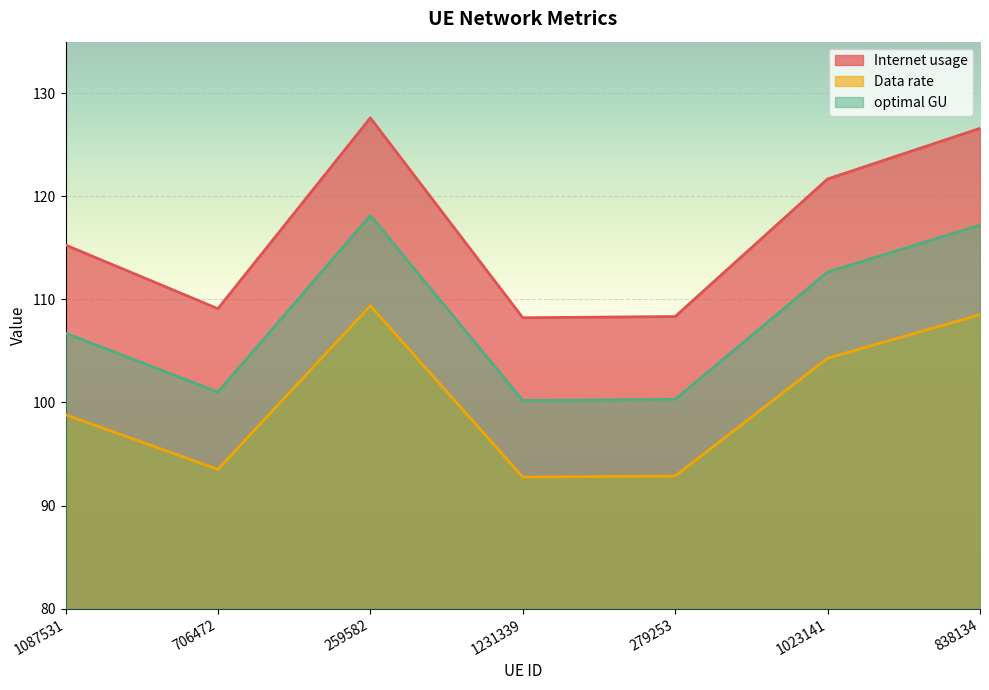

Which series has the largest total across all categories?

Internet usage